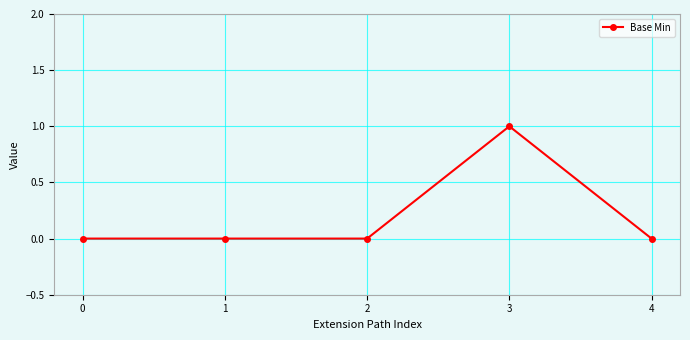

Is it true that the value at 1 is 0?

True